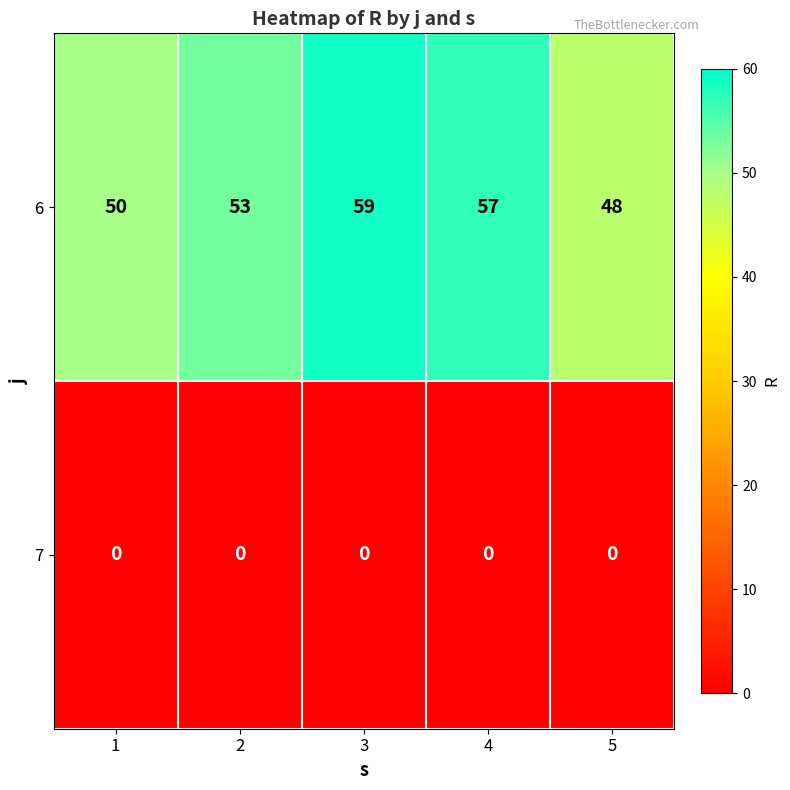

Which series has the largest total across all categories?

6